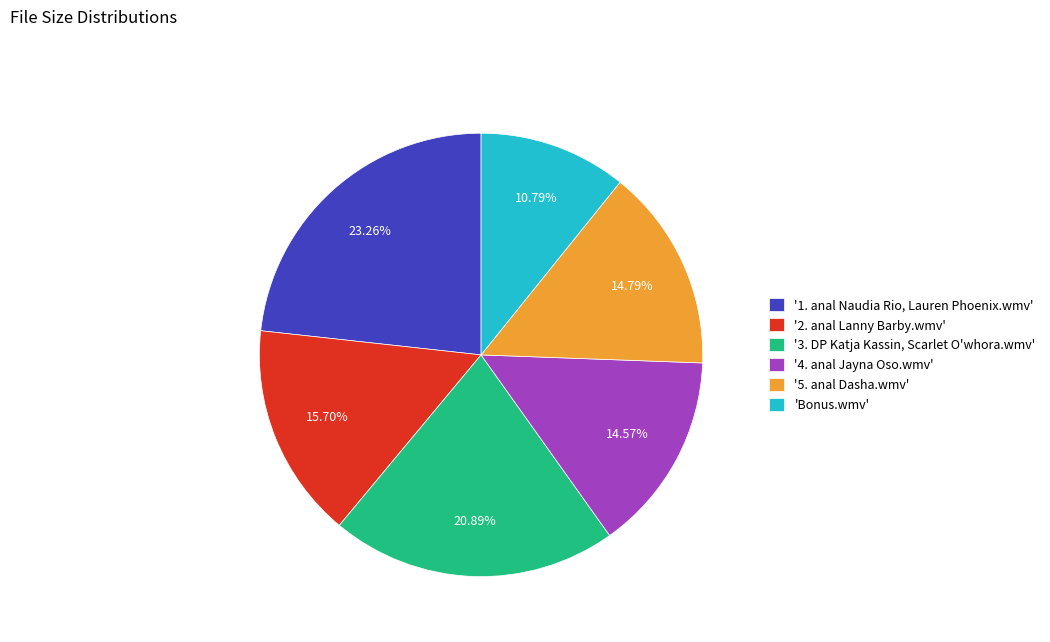

Is there a majority slice in this chart?

No